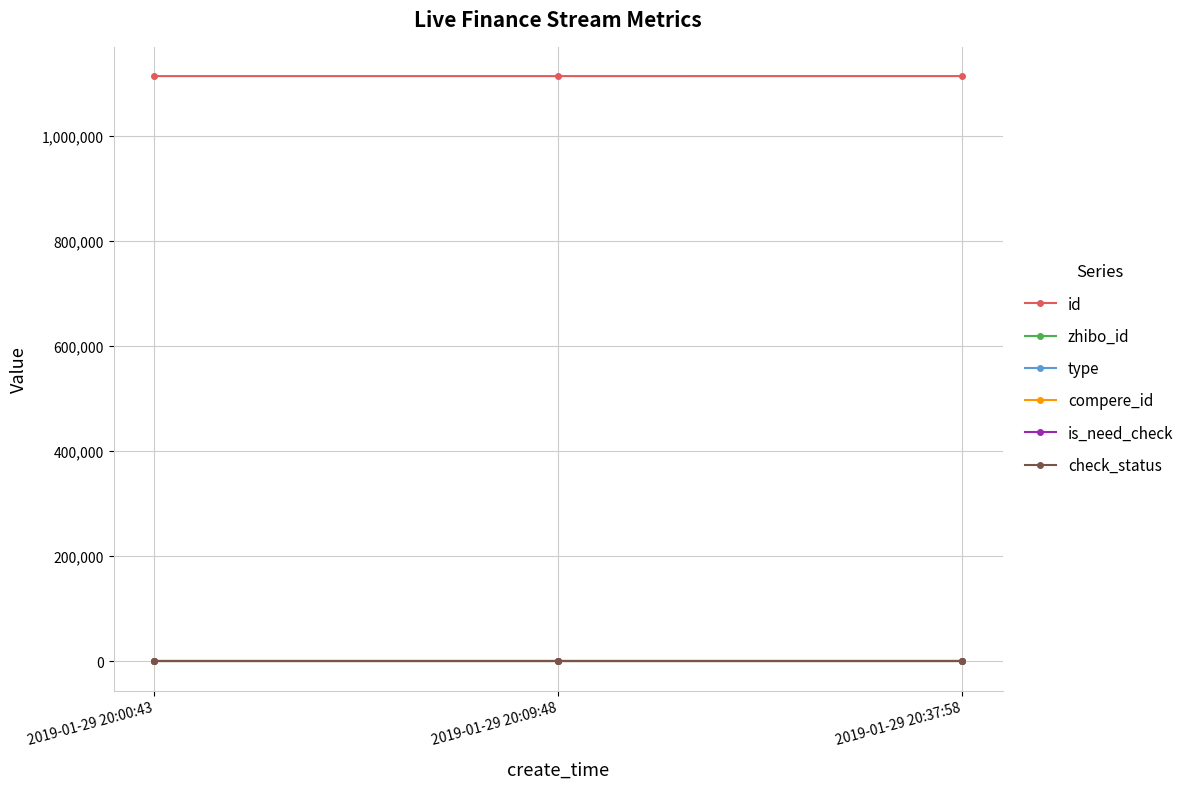

Which series has the largest range (max minus min)?

id